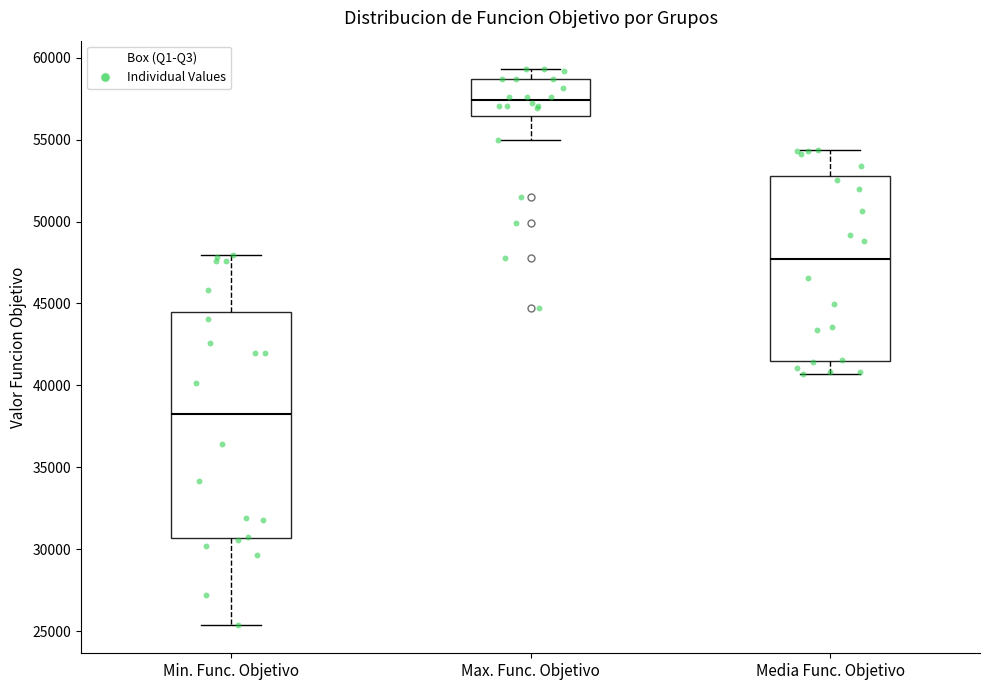

Reading left to right, transcribe this box plot: for each box, give where its median line is, the range the box spans, and where its two whiskers end, as read against the y-axis. The values are not printed on the chart, so give them approximately, as read against the axis.

Min. Func. Objetivo: median 38500, box 30500 to 44500, whiskers 25500 to 48000
Max. Func. Objetivo: median 57500, box 56500 to 58500, whiskers 55000 to 59500
Media Func. Objetivo: median 47500, box 41500 to 53000, whiskers 40500 to 54500